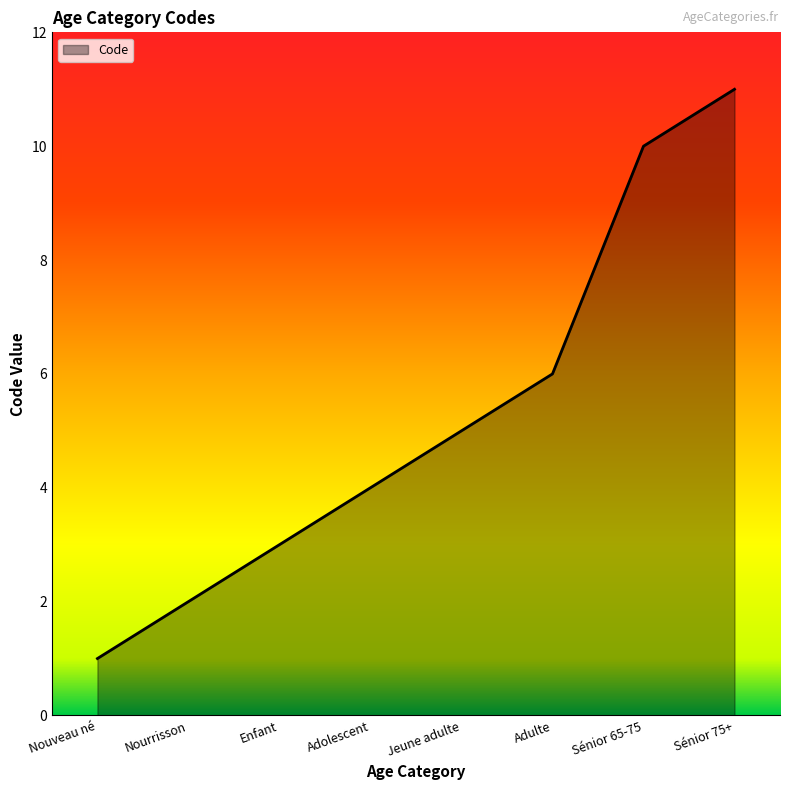

Rank the categories by value from lowest to highest.

Nouveau né, Nourrisson, Enfant, Adolescent, Jeune adulte, Adulte, Sénior 65-75, Sénior 75+